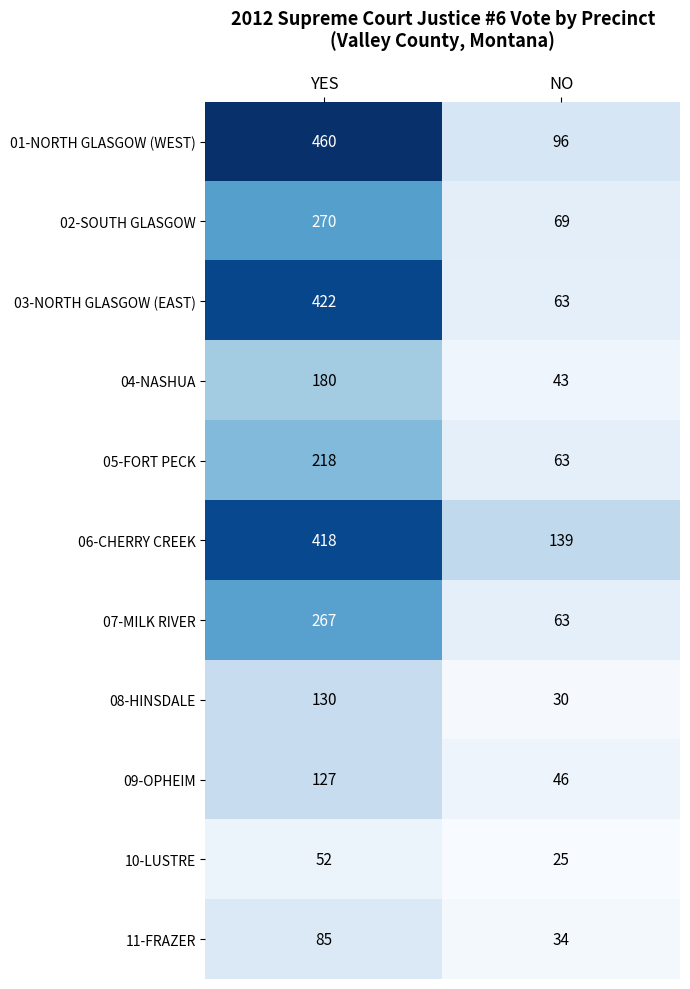

What is the spread (max minus min) of values at YES?

408